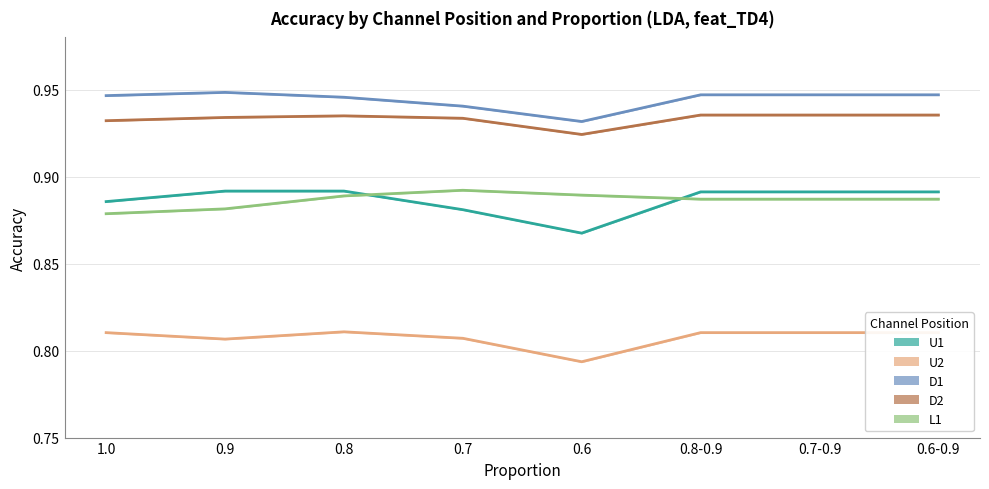

What is the highest value of the D1 series?

0.9